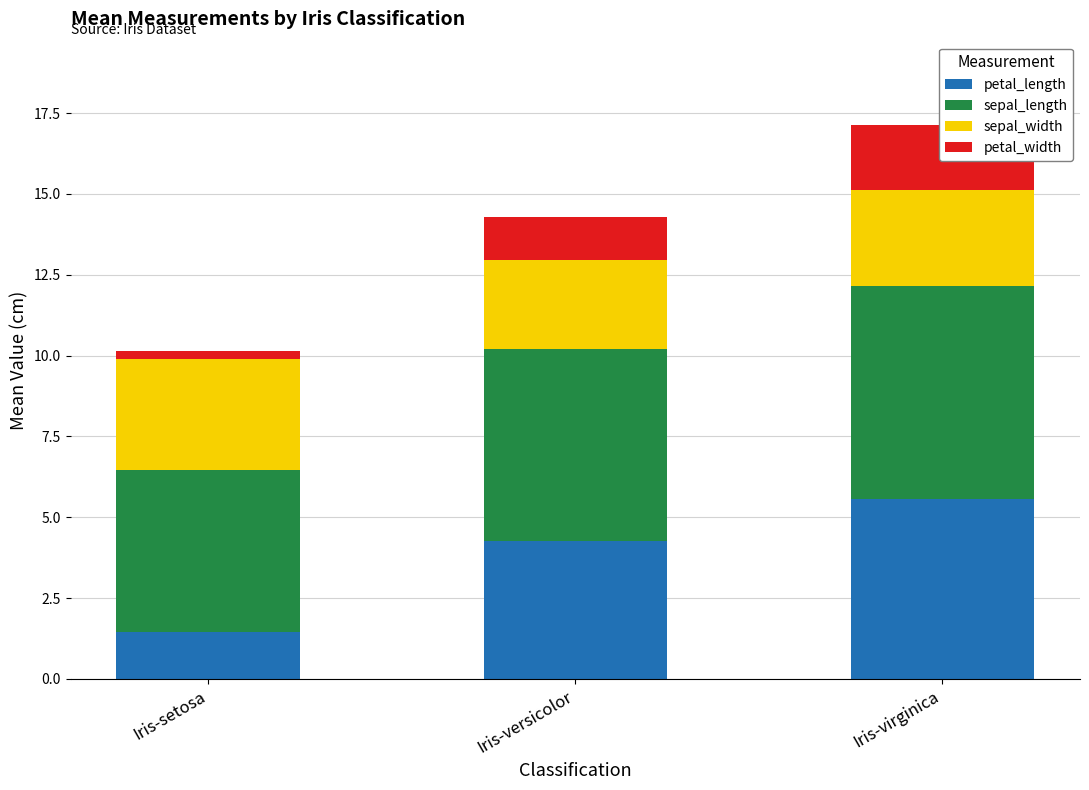

What position from the left is Iris-virginica?

3